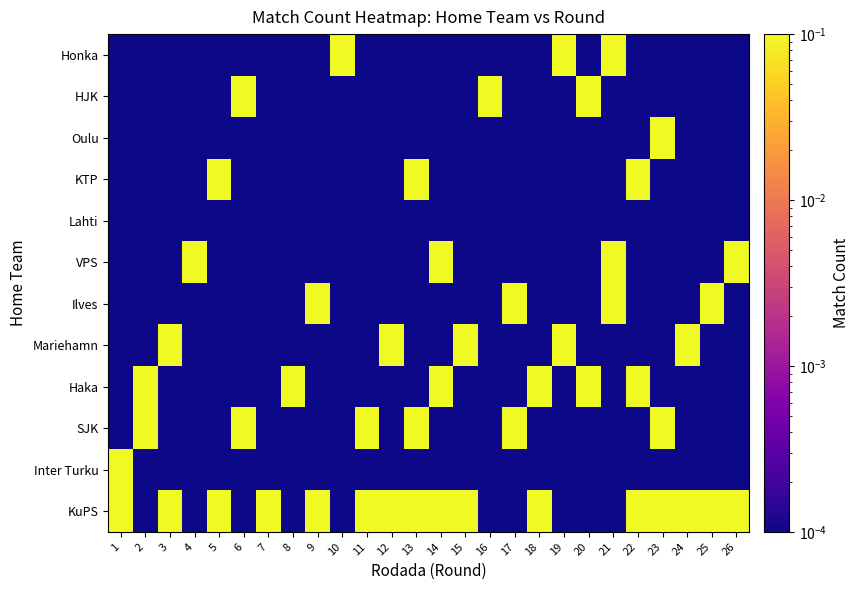

Reading left to right, extract all data points from this chart.

KuPS: 1=1.0	2=0.0	3=1.0	4=0.0	5=1.0	6=0.0	7=1.0	8=0.0	9=1.0	10=0.0	11=1.0	12=1.0	13=1.0	14=1.0	15=1.0	16=0.0	17=0.0	18=1.0	19=0.0	20=0.0	21=0.0	22=1.0	23=1.0	24=1.0	25=1.0	26=1.0
Inter Turku: 1=1.0	2=0.0	3=0.0	4=0.0	5=0.0	6=0.0	7=0.0	8=0.0	9=0.0	10=0.0	11=0.0	12=0.0	13=0.0	14=0.0	15=0.0	16=0.0	17=0.0	18=0.0	19=0.0	20=0.0	21=0.0	22=0.0	23=0.0	24=0.0	25=0.0	26=0.0
SJK: 1=0.0	2=1.0	3=0.0	4=0.0	5=0.0	6=1.0	7=0.0	8=0.0	9=0.0	10=0.0	11=1.0	12=0.0	13=1.0	14=0.0	15=0.0	16=0.0	17=1.0	18=0.0	19=0.0	20=0.0	21=0.0	22=0.0	23=1.0	24=0.0	25=0.0	26=0.0
Haka: 1=0.0	2=1.0	3=0.0	4=0.0	5=0.0	6=0.0	7=0.0	8=1.0	9=0.0	10=0.0	11=0.0	12=0.0	13=0.0	14=1.0	15=0.0	16=0.0	17=0.0	18=1.0	19=0.0	20=1.0	21=0.0	22=1.0	23=0.0	24=0.0	25=0.0	26=0.0
Mariehamn: 1=0.0	2=0.0	3=1.0	4=0.0	5=0.0	6=0.0	7=0.0	8=0.0	9=0.0	10=0.0	11=0.0	12=1.0	13=0.0	14=0.0	15=1.0	16=0.0	17=0.0	18=0.0	19=1.0	20=0.0	21=0.0	22=0.0	23=0.0	24=1.0	25=0.0	26=0.0
Ilves: 1=0.0	2=0.0	3=0.0	4=0.0	5=0.0	6=0.0	7=0.0	8=0.0	9=1.0	10=0.0	11=0.0	12=0.0	13=0.0	14=0.0	15=0.0	16=0.0	17=1.0	18=0.0	19=0.0	20=0.0	21=1.0	22=0.0	23=0.0	24=0.0	25=1.0	26=0.0
VPS: 1=0.0	2=0.0	3=0.0	4=1.0	5=0.0	6=0.0	7=0.0	8=0.0	9=0.0	10=0.0	11=0.0	12=0.0	13=0.0	14=1.0	15=0.0	16=0.0	17=0.0	18=0.0	19=0.0	20=0.0	21=1.0	22=0.0	23=0.0	24=0.0	25=0.0	26=1.0
Lahti: 1=0.0	2=0.0	3=0.0	4=0.0	5=0.0	6=0.0	7=0.0	8=0.0	9=0.0	10=0.0	11=0.0	12=0.0	13=0.0	14=0.0	15=0.0	16=0.0	17=0.0	18=0.0	19=0.0	20=0.0	21=0.0	22=0.0	23=0.0	24=0.0	25=0.0	26=0.0
KTP: 1=0.0	2=0.0	3=0.0	4=0.0	5=1.0	6=0.0	7=0.0	8=0.0	9=0.0	10=0.0	11=0.0	12=0.0	13=1.0	14=0.0	15=0.0	16=0.0	17=0.0	18=0.0	19=0.0	20=0.0	21=0.0	22=1.0	23=0.0	24=0.0	25=0.0	26=0.0
Oulu: 1=0.0	2=0.0	3=0.0	4=0.0	5=0.0	6=0.0	7=0.0	8=0.0	9=0.0	10=0.0	11=0.0	12=0.0	13=0.0	14=0.0	15=0.0	16=0.0	17=0.0	18=0.0	19=0.0	20=0.0	21=0.0	22=0.0	23=1.0	24=0.0	25=0.0	26=0.0
HJK: 1=0.0	2=0.0	3=0.0	4=0.0	5=0.0	6=1.0	7=0.0	8=0.0	9=0.0	10=0.0	11=0.0	12=0.0	13=0.0	14=0.0	15=0.0	16=1.0	17=0.0	18=0.0	19=0.0	20=1.0	21=0.0	22=0.0	23=0.0	24=0.0	25=0.0	26=0.0
Honka: 1=0.0	2=0.0	3=0.0	4=0.0	5=0.0	6=0.0	7=0.0	8=0.0	9=0.0	10=1.0	11=0.0	12=0.0	13=0.0	14=0.0	15=0.0	16=0.0	17=0.0	18=0.0	19=1.0	20=0.0	21=1.0	22=0.0	23=0.0	24=0.0	25=0.0	26=0.0